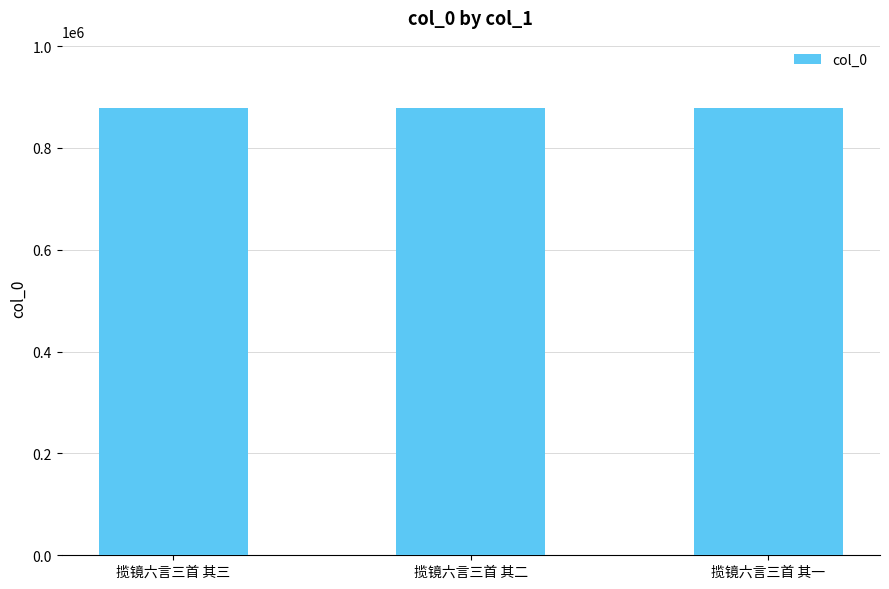

What is the ratio of the value at 揽镜六言三首 其三 to the value at 揽镜六言三首 其二?

1.0